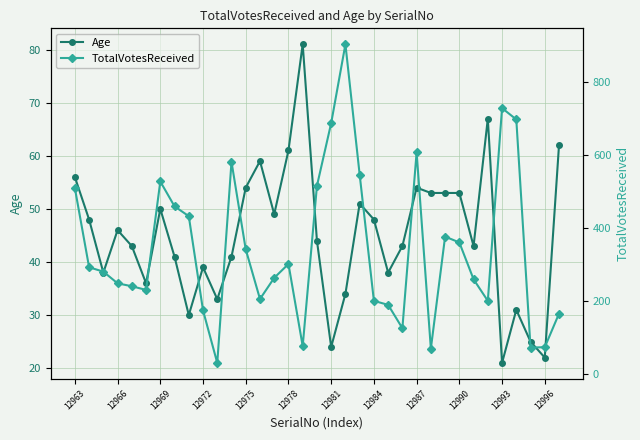

The Age series shows 24 at 12981. True or false?

True